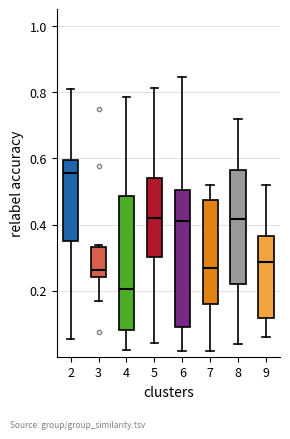

Which box has the lowest median line?

4